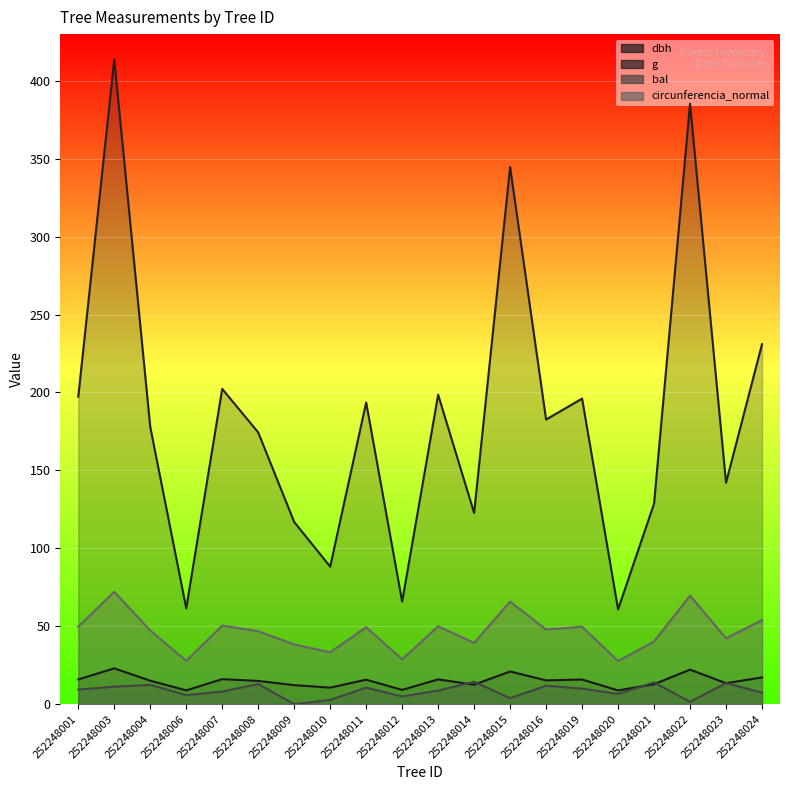

Which series has the largest total across all categories?

g